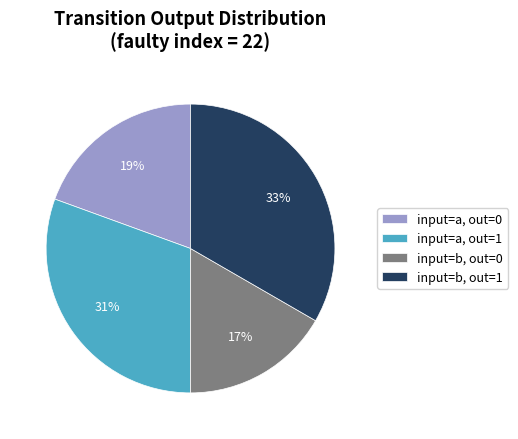

Count the number of slices in the pie.

4